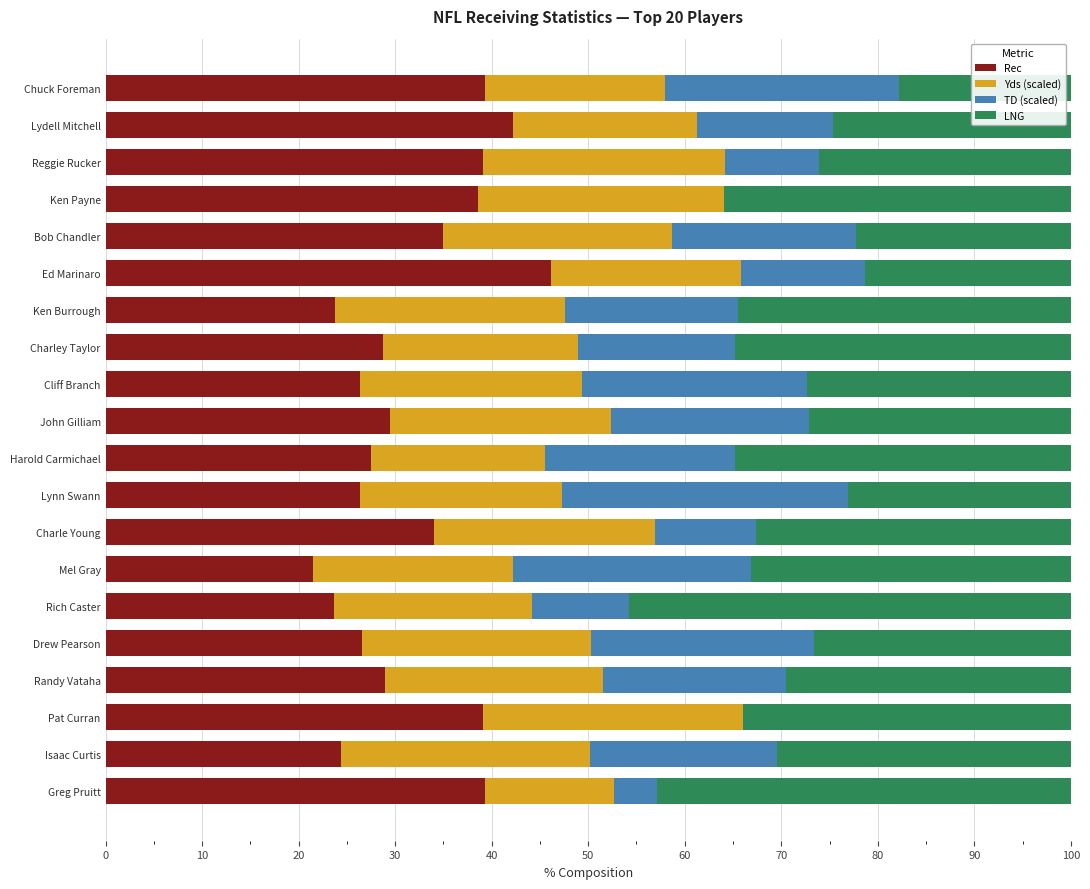

What is the sum of all Rec values?

639.9